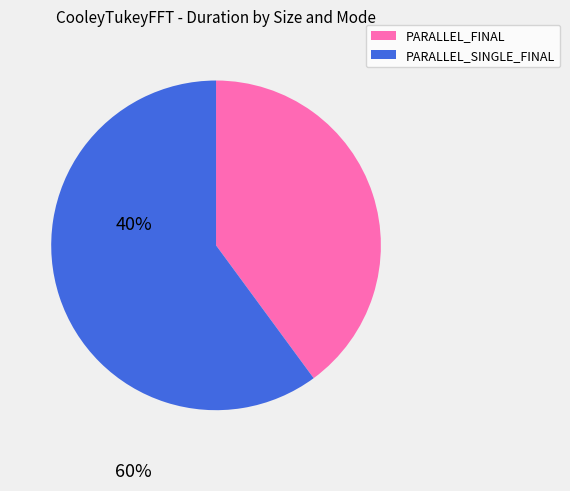

Which category has the biggest portion of the pie?

PARALLEL_SINGLE_FINAL